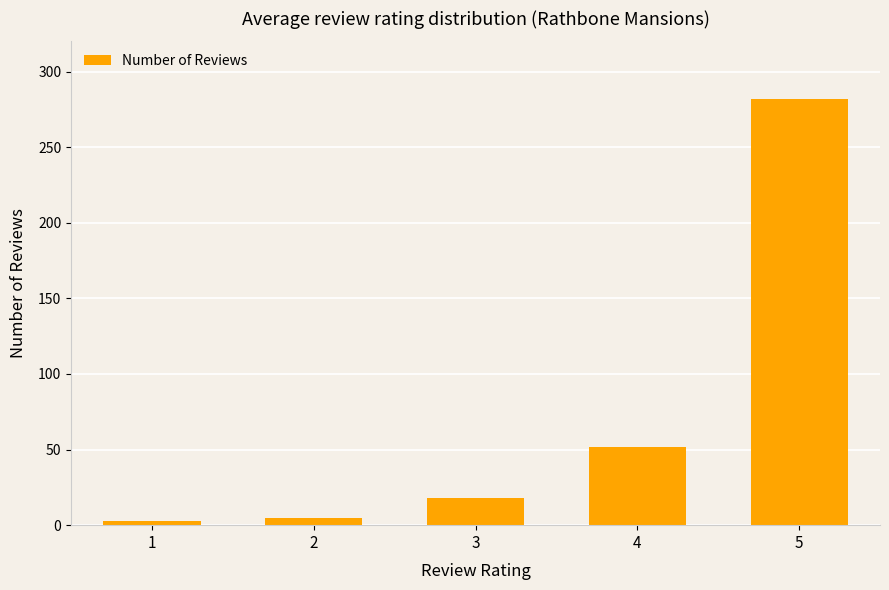

What is the difference between the values at 5 and 3?

264